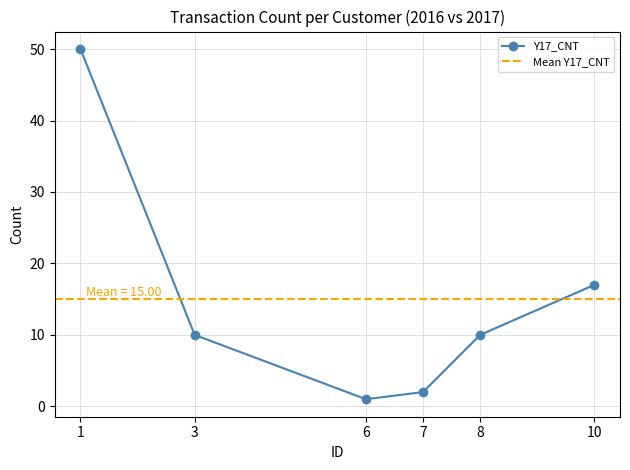

What is the change in value from 7 to 10?

+15